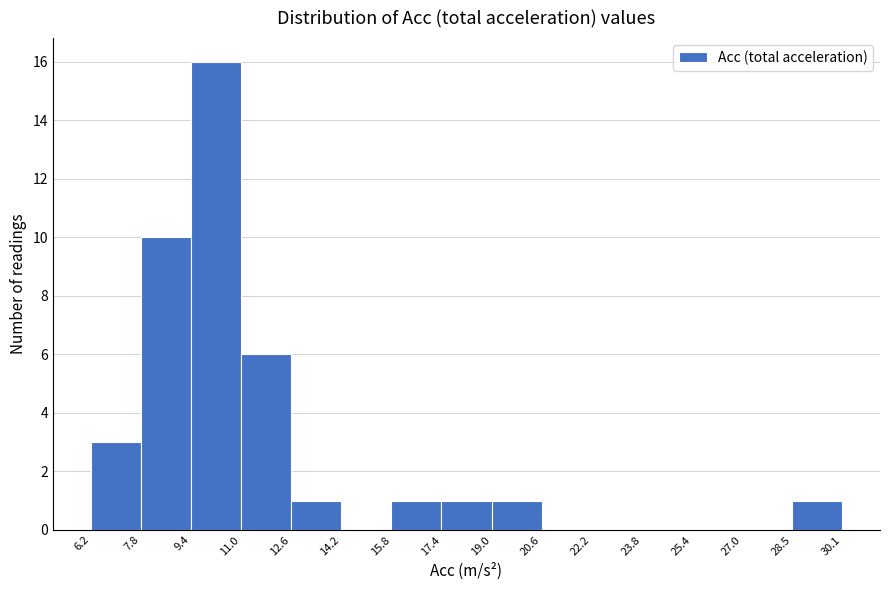

Which range on the x-axis has the tallest bar?

9.4 to 11.0